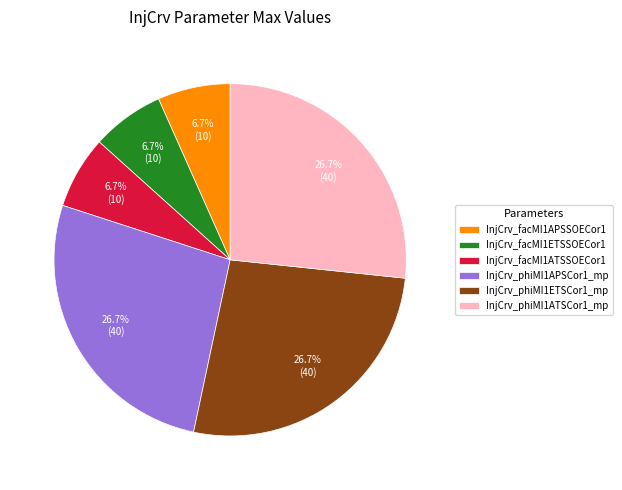

To the nearest percent, what percentage of the pie is InjCrv_facMI1ATSSOECor1?

7%